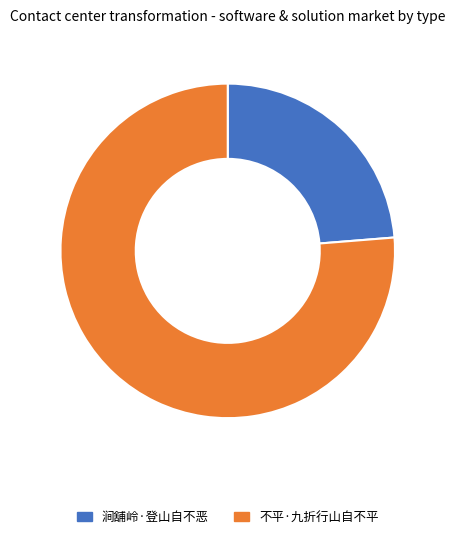

Is the sum of 不平·九折行山自不平 and 涧舖岭·登山自不恶 greater than half?

Yes